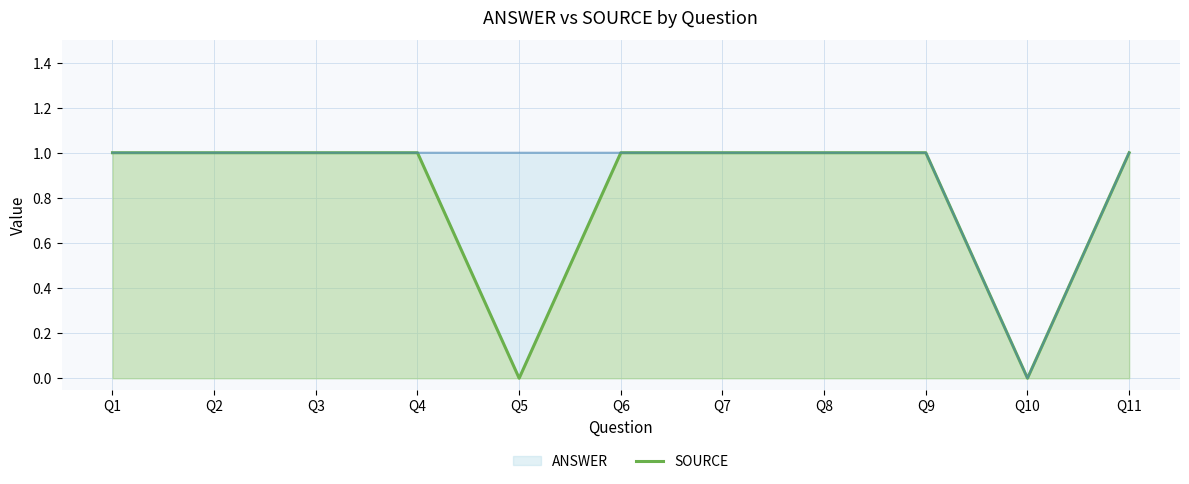

Does the chart have visible grid lines?

Yes